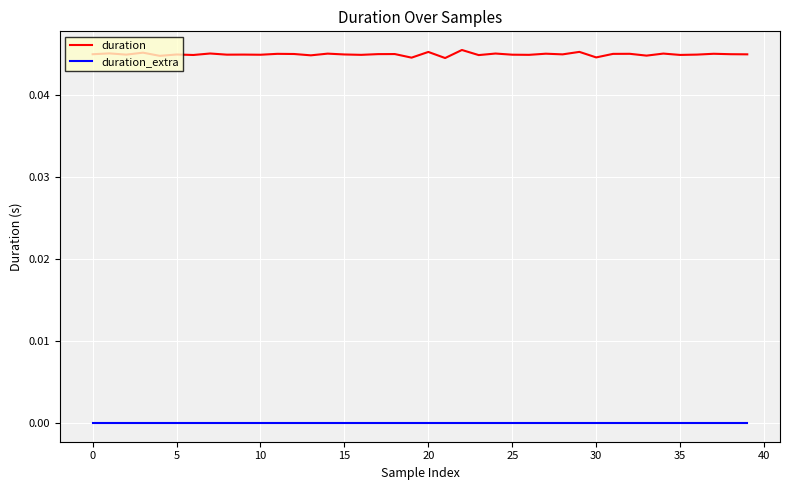

List the series in order of their overall mean, lowest first.

duration_extra, duration